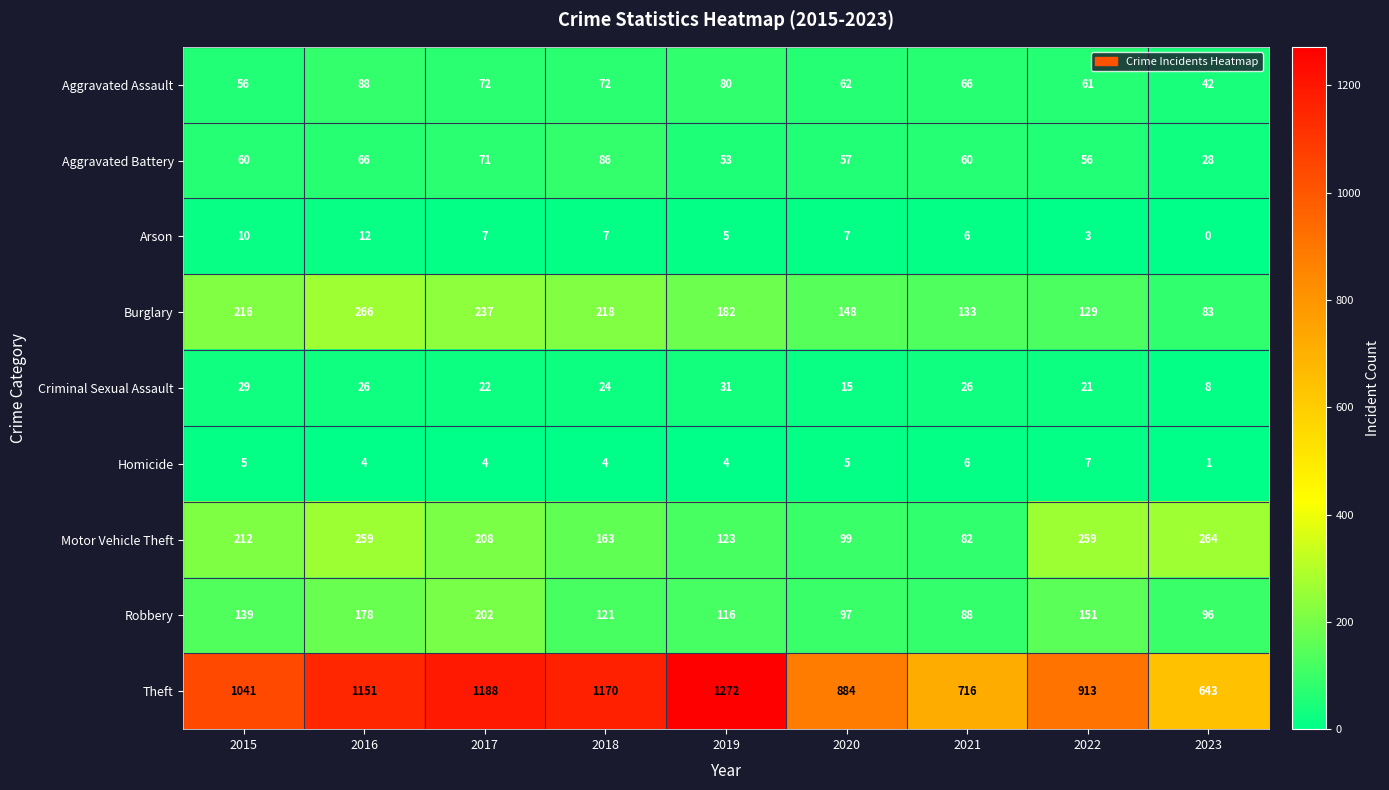

How many data points does each series have?

9